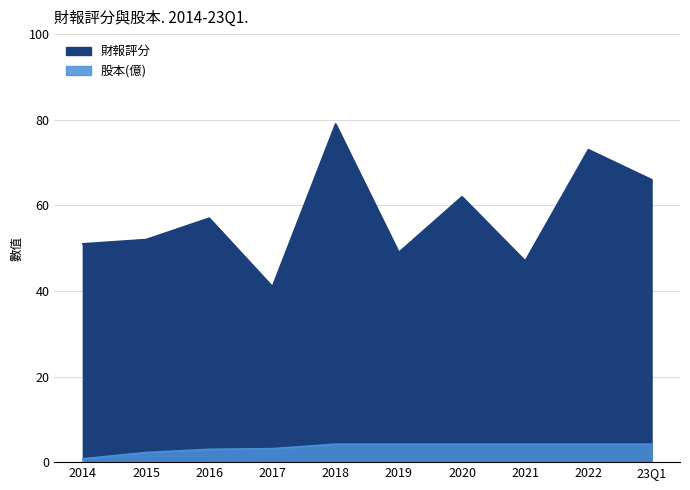

True or false: 股本(億) and 財報評分 intersect in this chart.

False